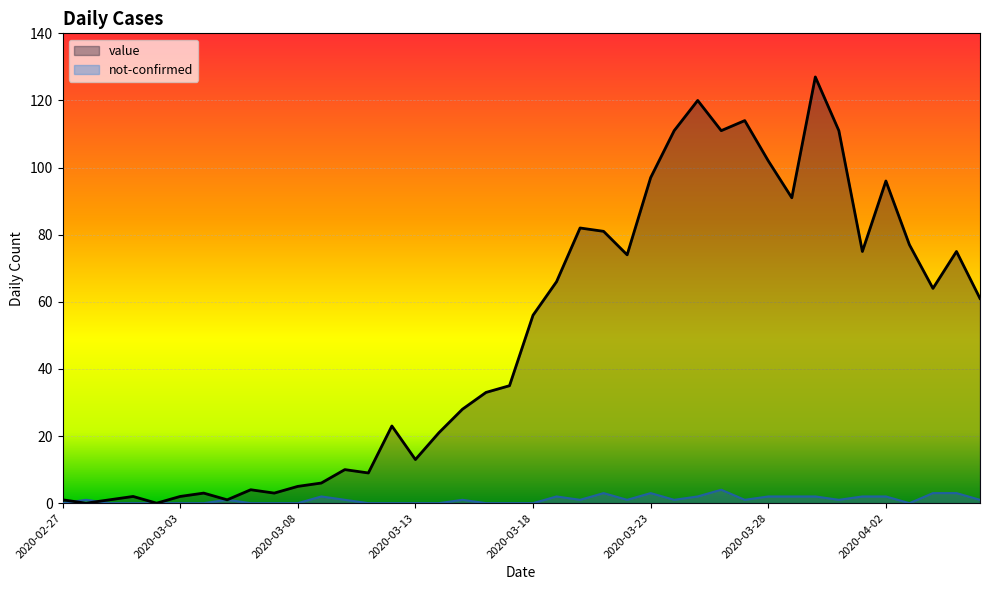

What is the label of the 38th point from the left?

2020-04-04